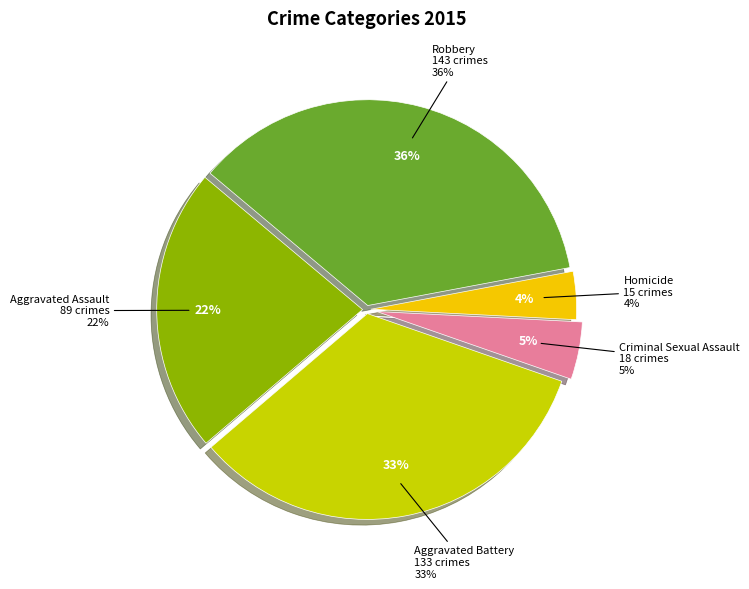

Do Homicide and Robbery together represent more than half of the pie?

No